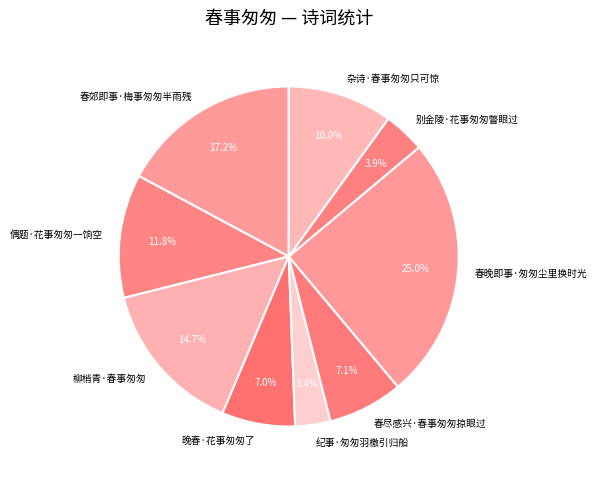

Is it true that 晚春·花事匆匆了 is 7% of the pie?

True